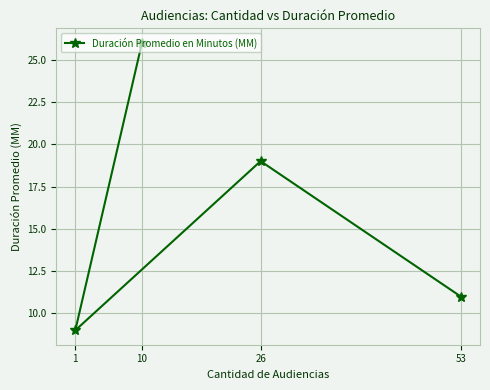

What is the maximum value shown in the chart?

26